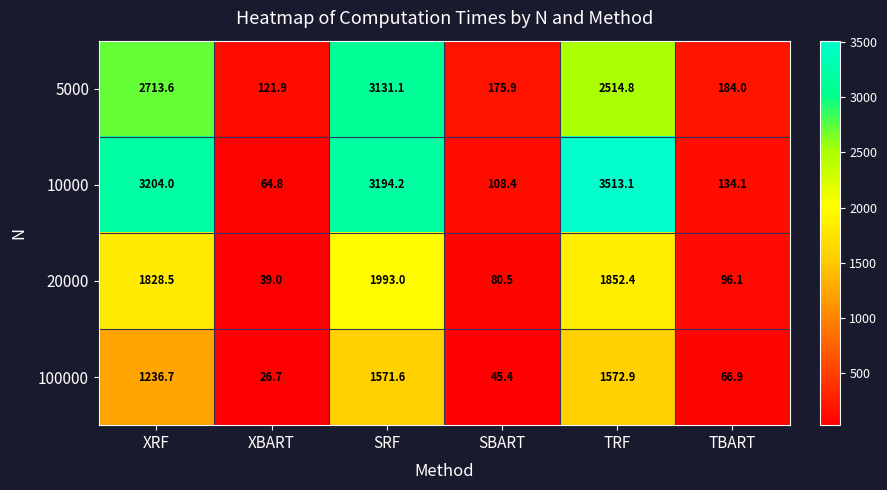

At which category does the chart reach its minimum across all series?

XBART